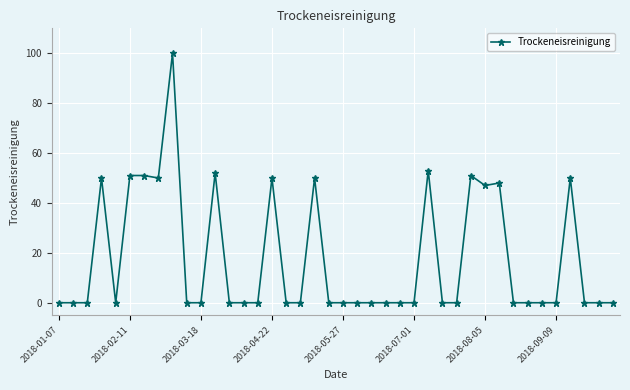

How many data points does each series have?

40